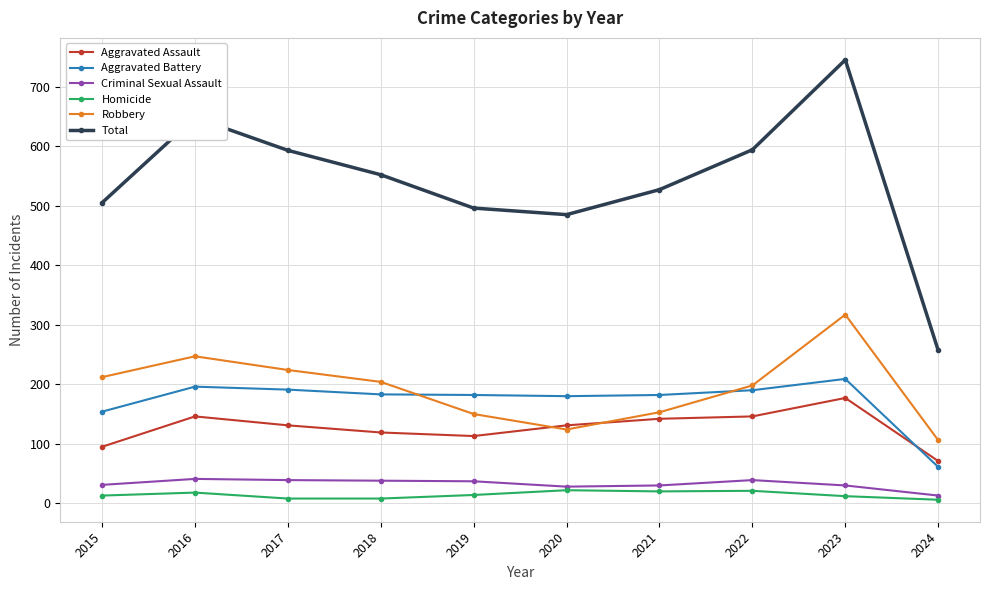

How many interior local peaks does the Total series have?

2